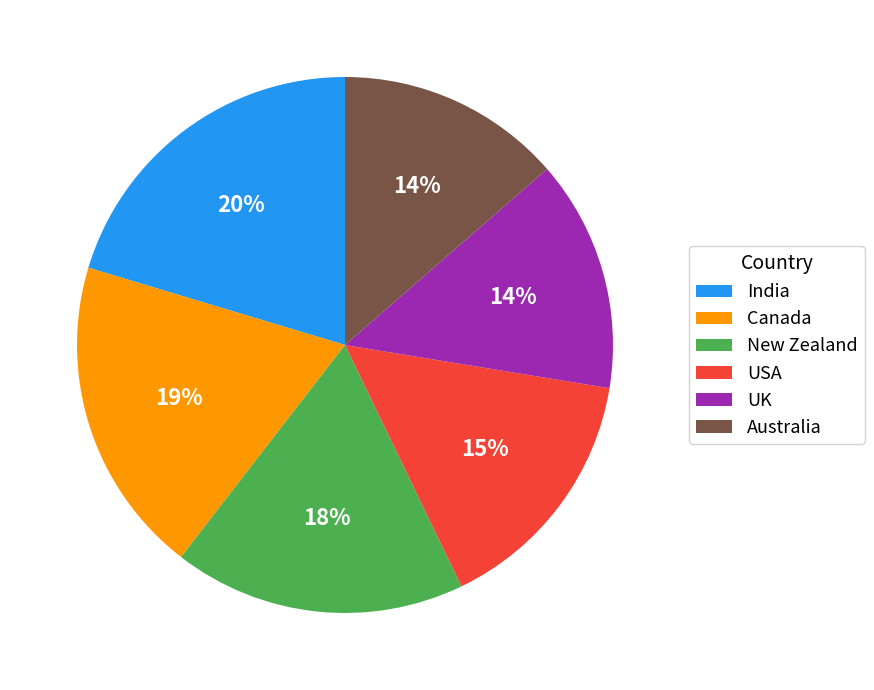

What is the largest slice in the pie chart?

India